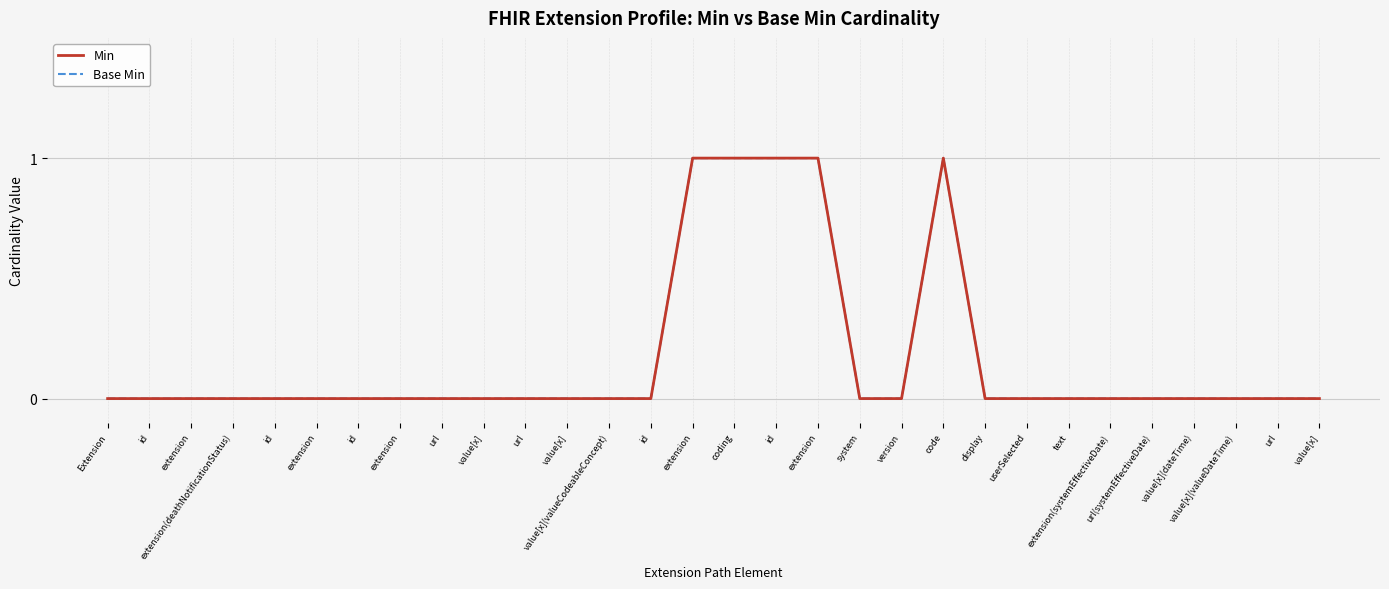

True or false: Min has more than 0 interior local peaks.

True